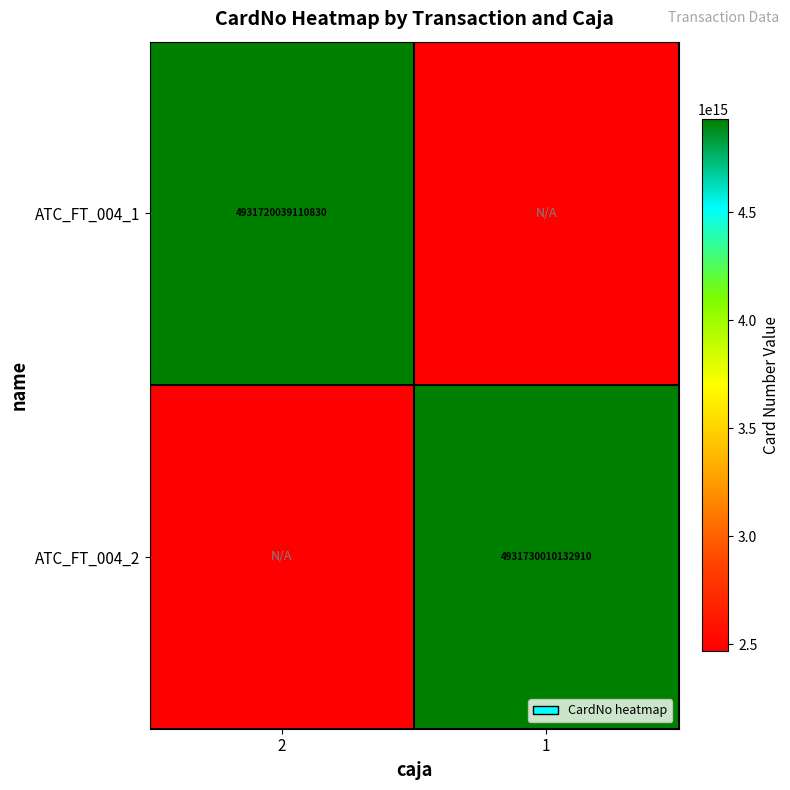

The value of ATC_FT_004_1 at 2 is 8679315355957428. True or false?

False